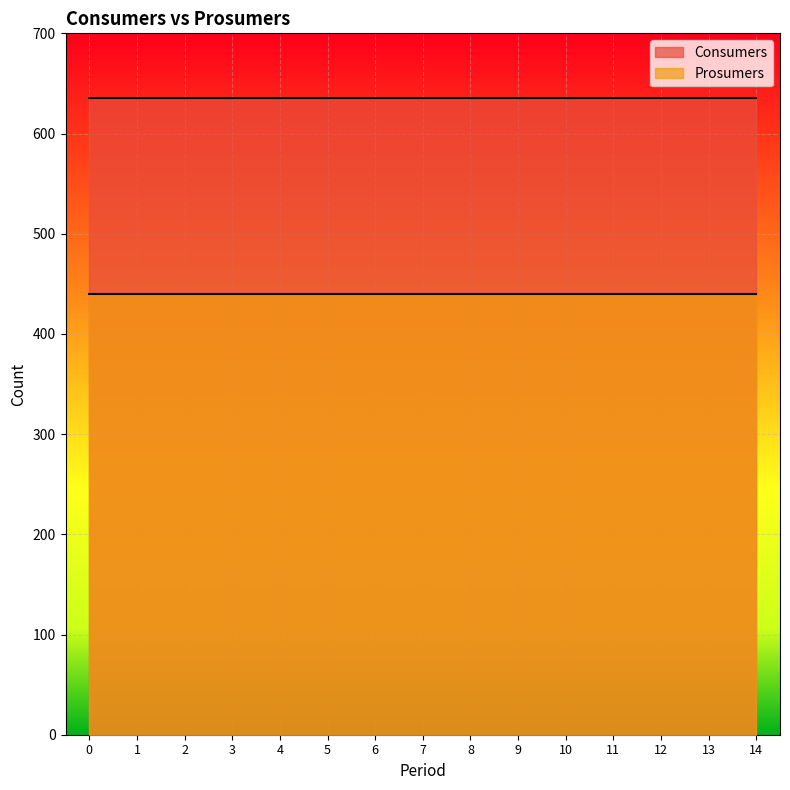

Rank the series by their average value, from highest to lowest.

Consumers, Prosumers